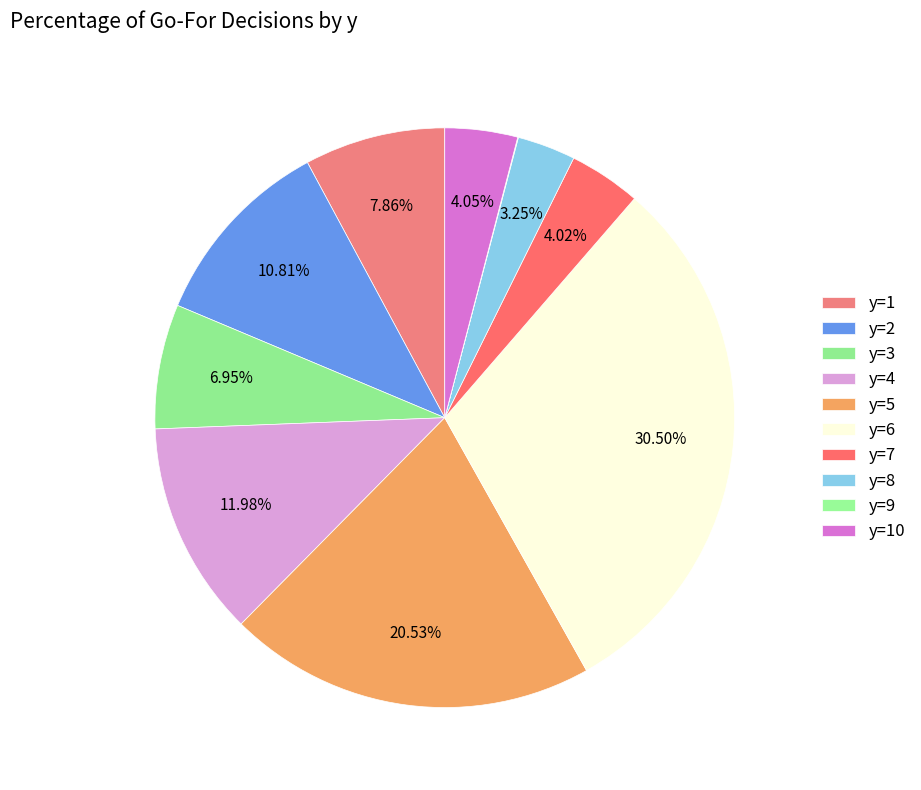

Count the number of slices in the pie.

10